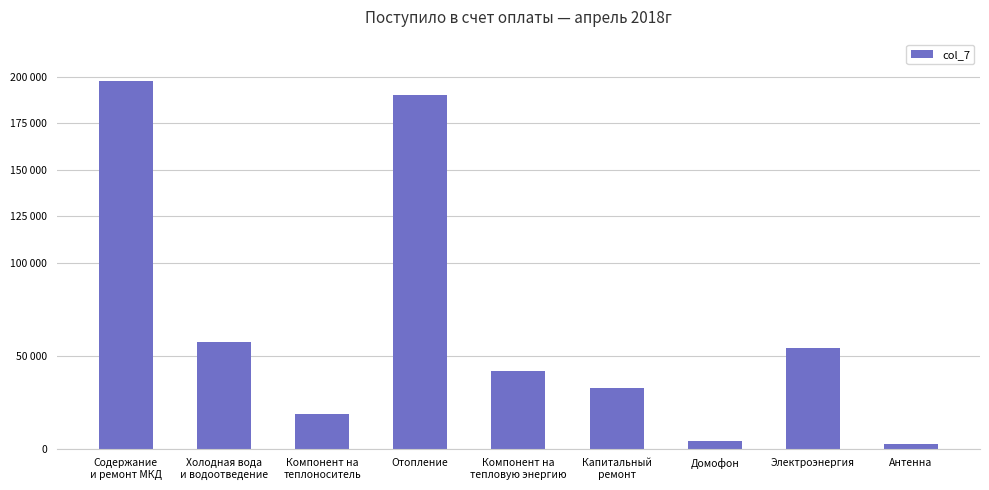

Which category has the lowest value across all series?

Антенна